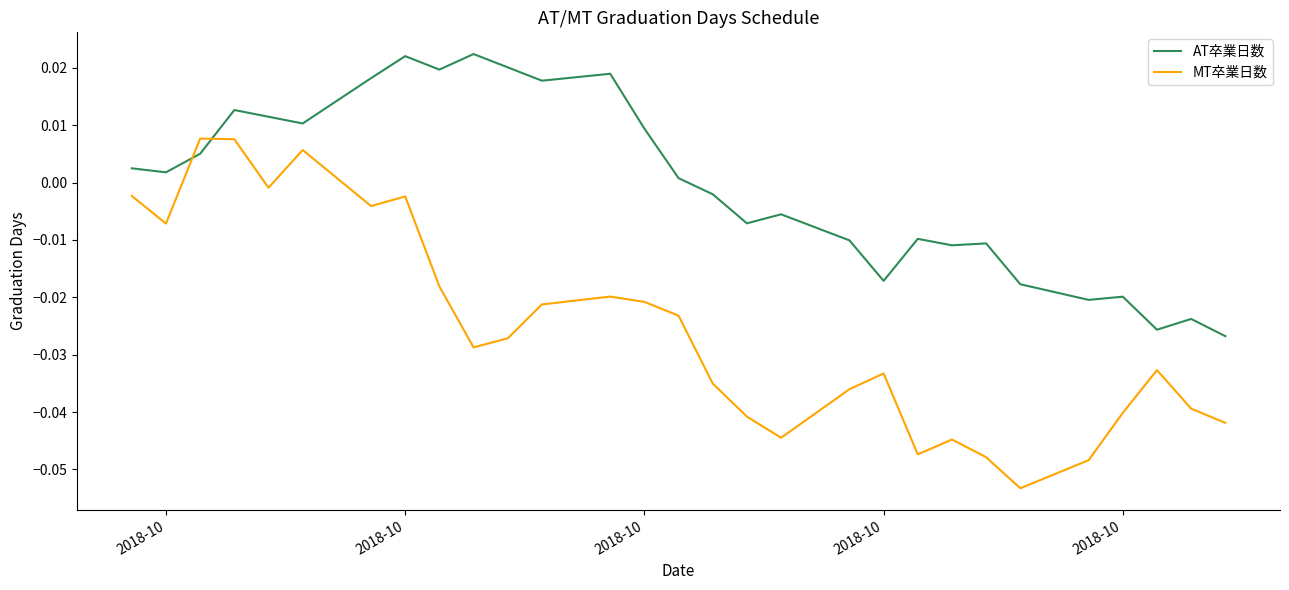

What is the sum of all MT卒業日数 values?

-0.7